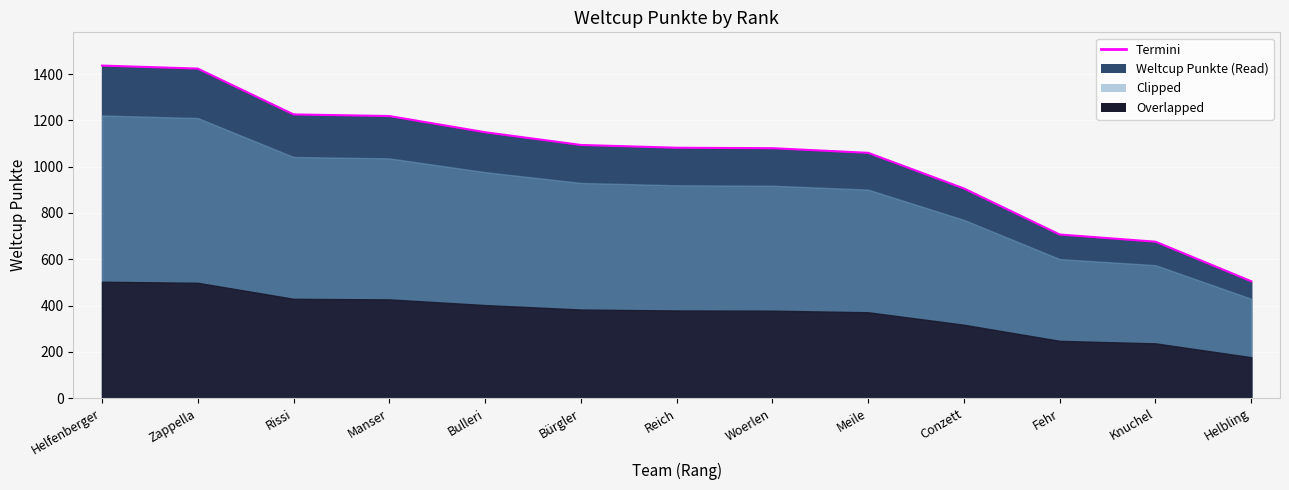

What is the sum of the values at Bulleri and Reich?

2231